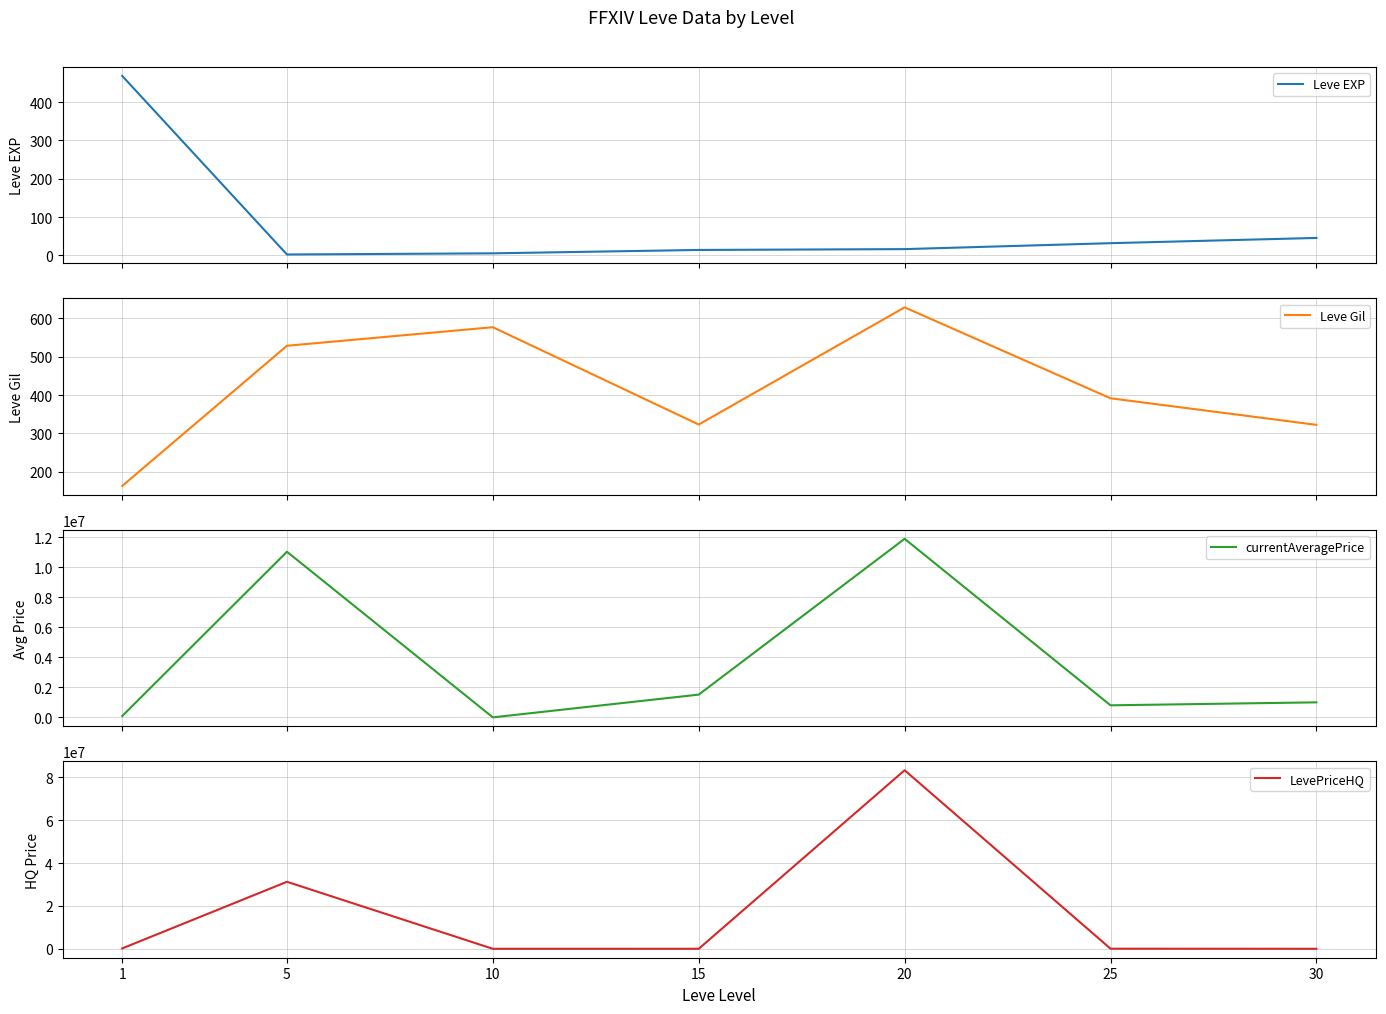

The Leve EXP series shows 9.5 at 10. True or false?

False